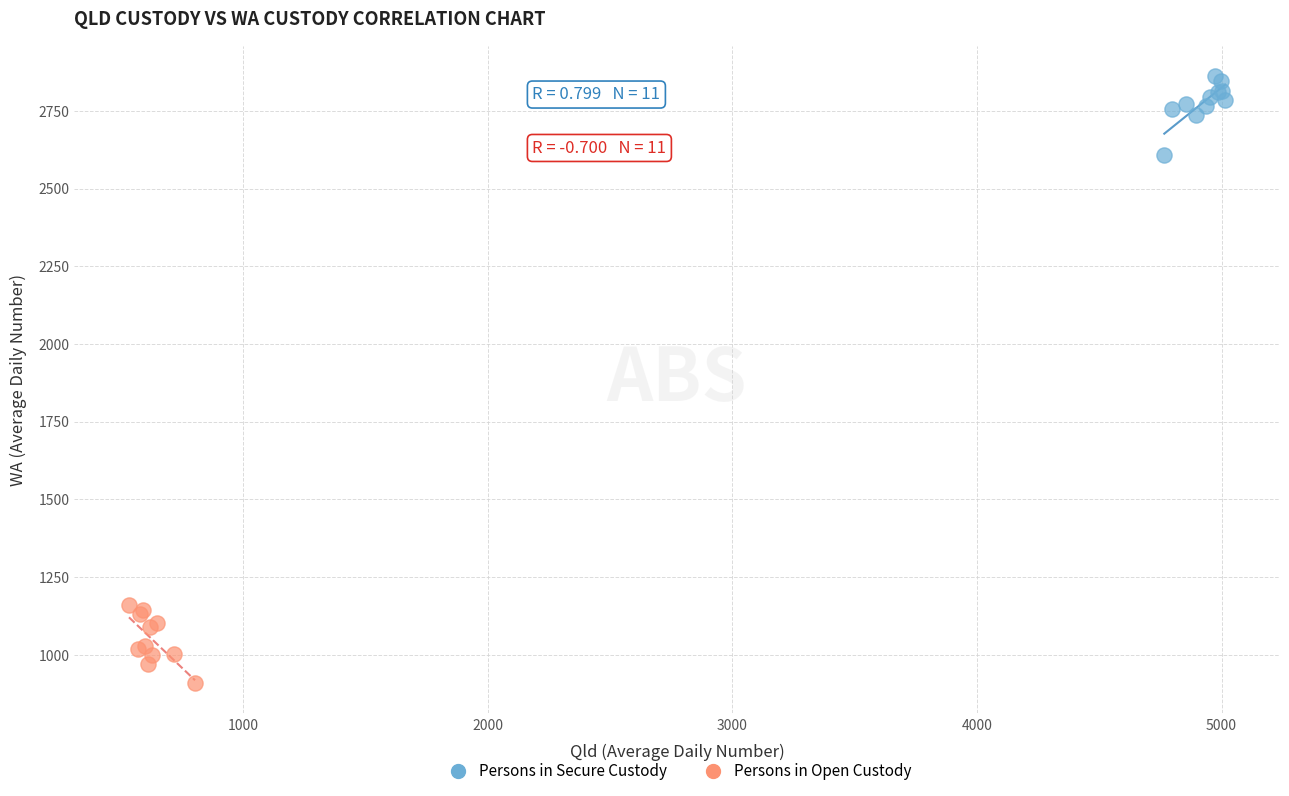

Which series contains the highest Y value?

Persons in Secure Custody